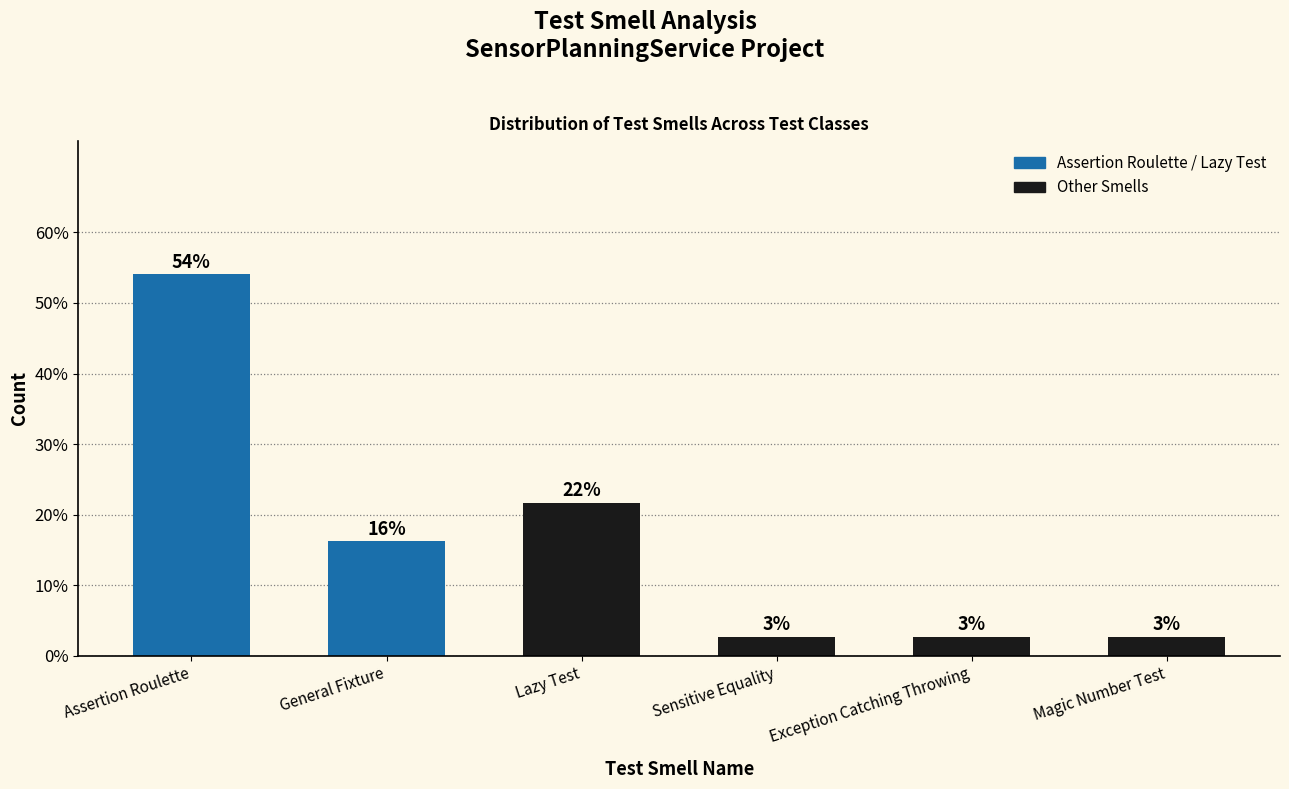

Does the chart contain any negative values?

No